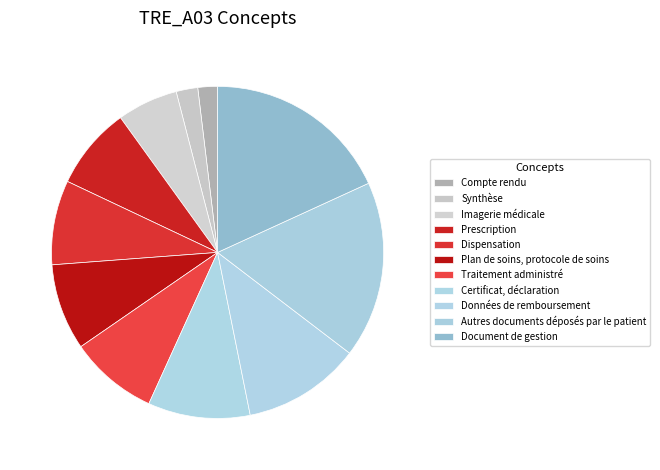

Does Dispensation account for over 50% of the chart?

No